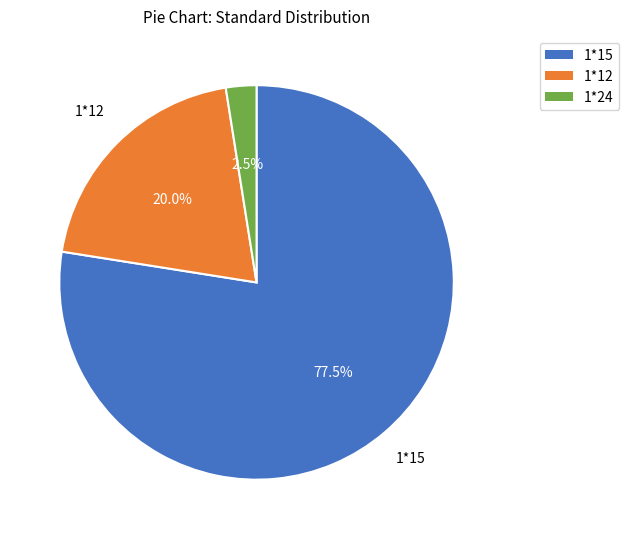

What is the majority slice?

1*15